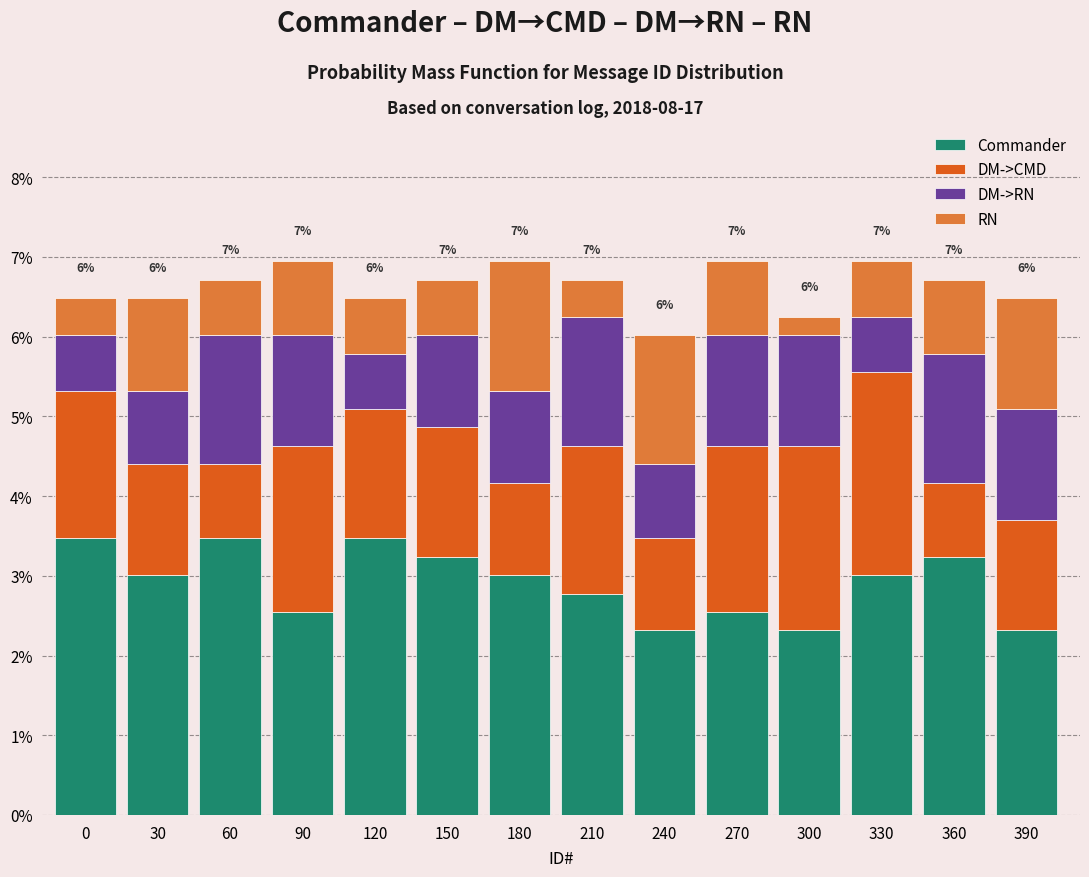

Is it true that Commander equals 4.4 at 30?

False